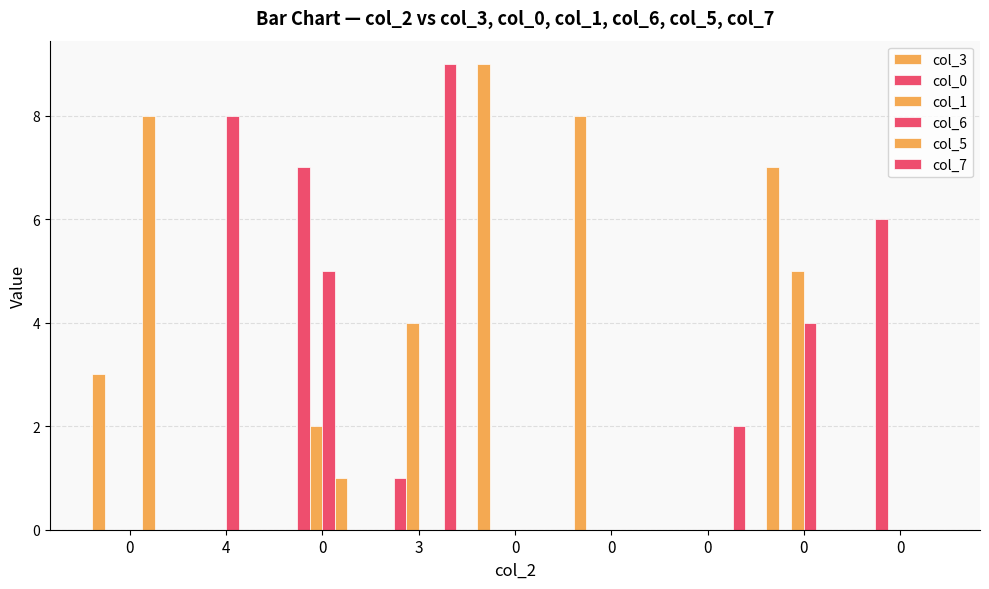

How many categories are shown in the chart?

9